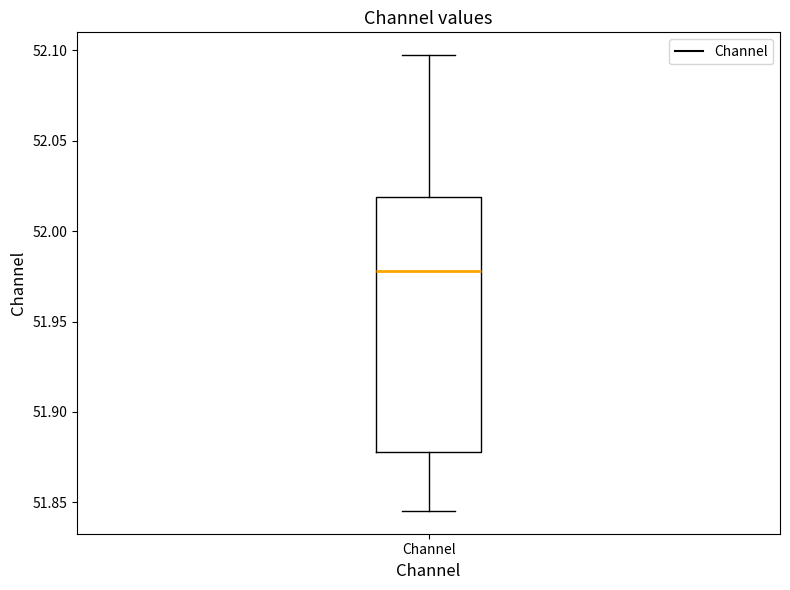

Transcribe this box plot: give where the median line is, the range the box spans, and where the two whiskers end, as read against the y-axis. The values are not printed on the chart, so give them approximately, as read against the axis.

median 51.980, box 51.880 to 52.020, whiskers 51.845 to 52.095